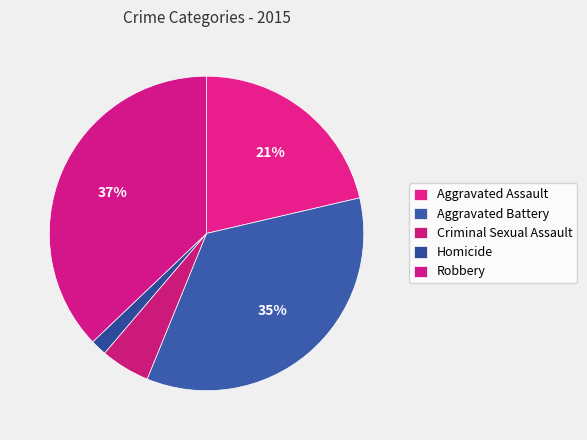

To the nearest percent, what portion does Aggravated Assault represent?

21%